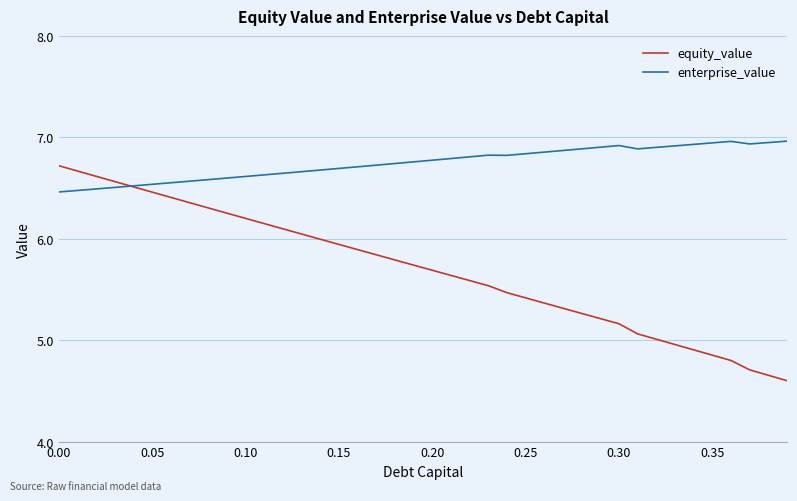

Which series has the largest total across all categories?

enterprise_value